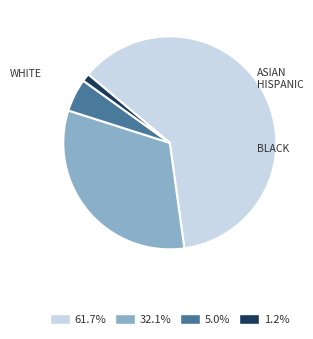

Is there any slice that represents more than half of the pie?

Yes